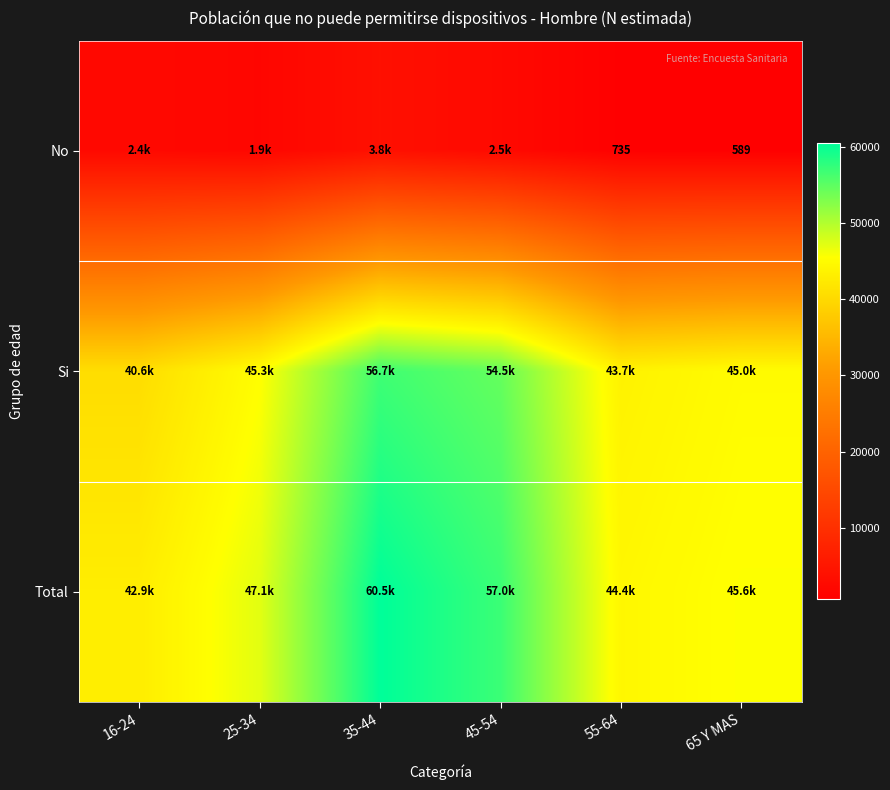

At which category does the chart reach its minimum across all series?

65 Y MAS